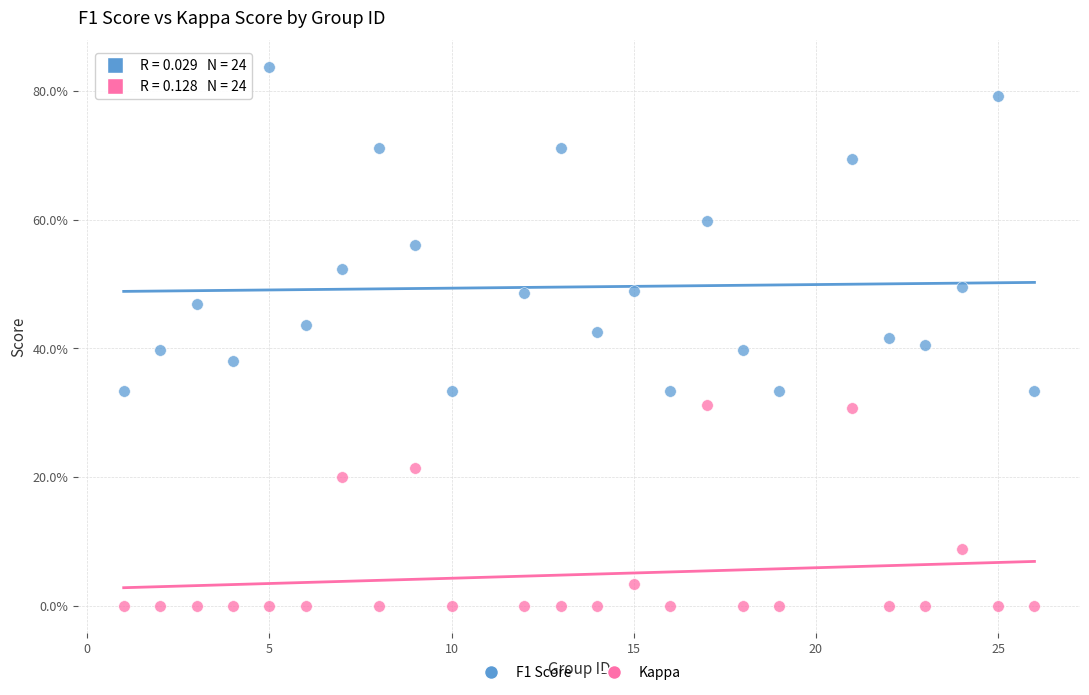

Which series contains the lowest Y value?

Kappa